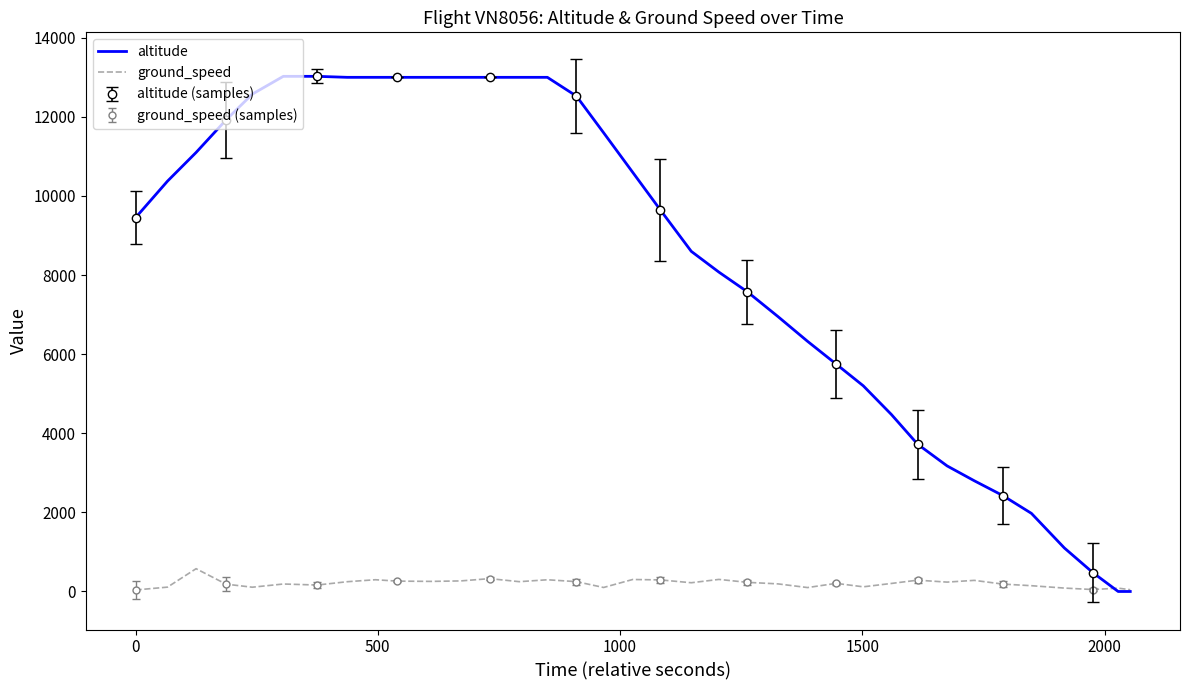

What is the highest value of the ground_speed series?

576